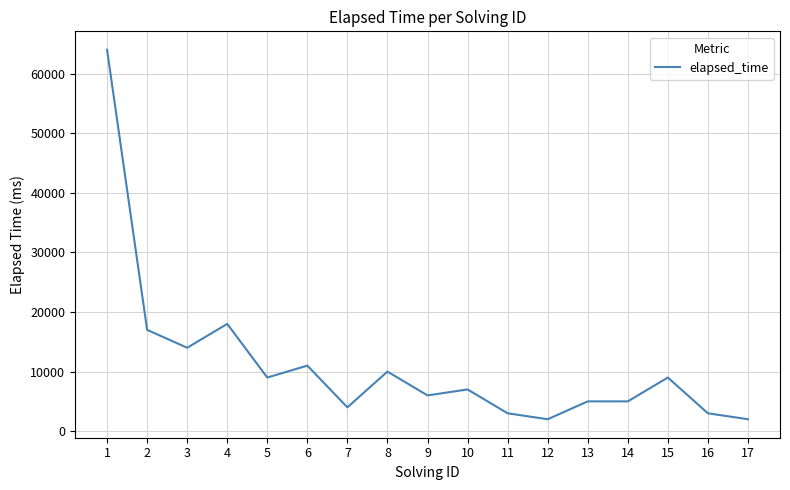

Where is the data nearest to the value 33000?

4